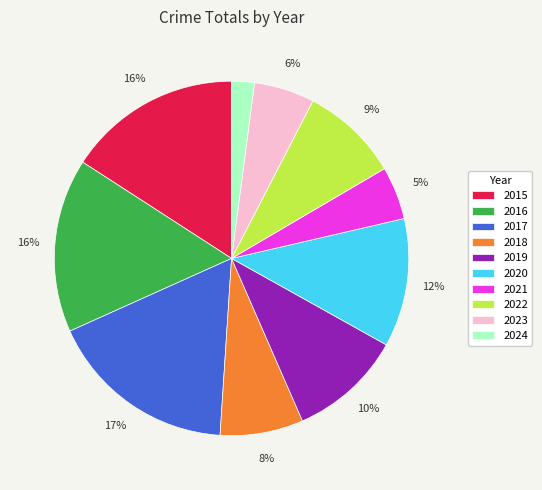

Does 2022 represent more than half of the total?

No